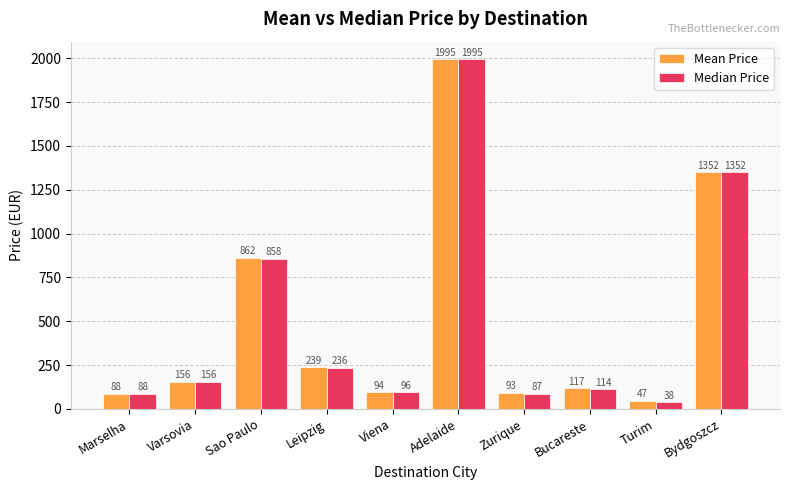

Where does the Mean Price series first go above 155?

Varsovia